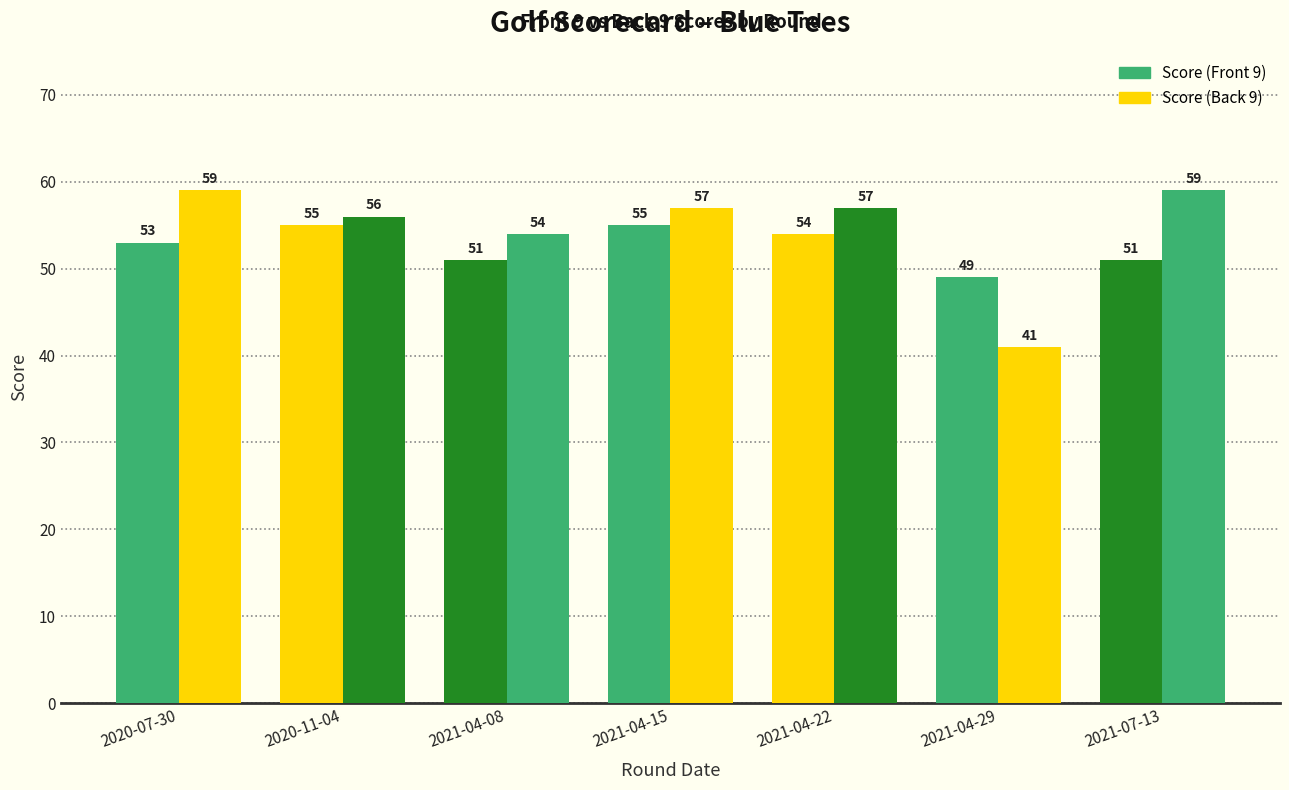

At how many categories does at least one series exceed 46?

7